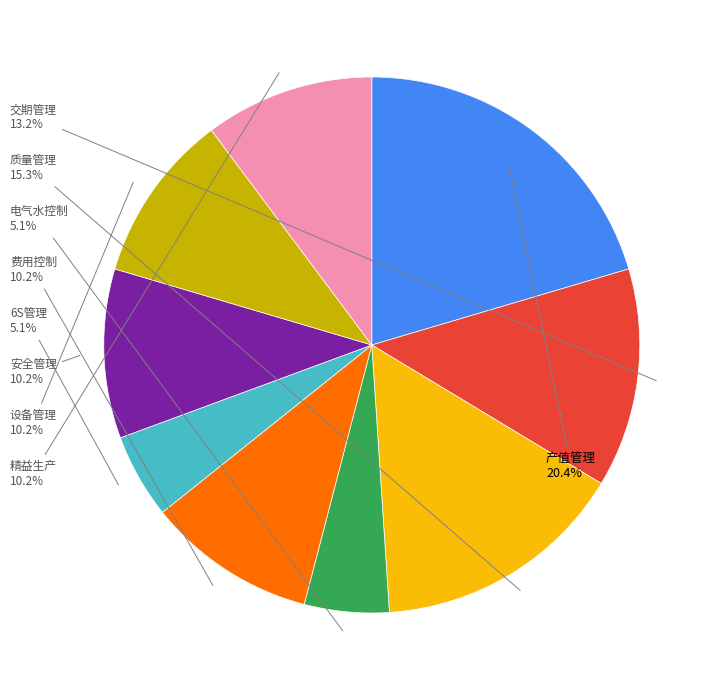

Does any single category account for the majority?

No